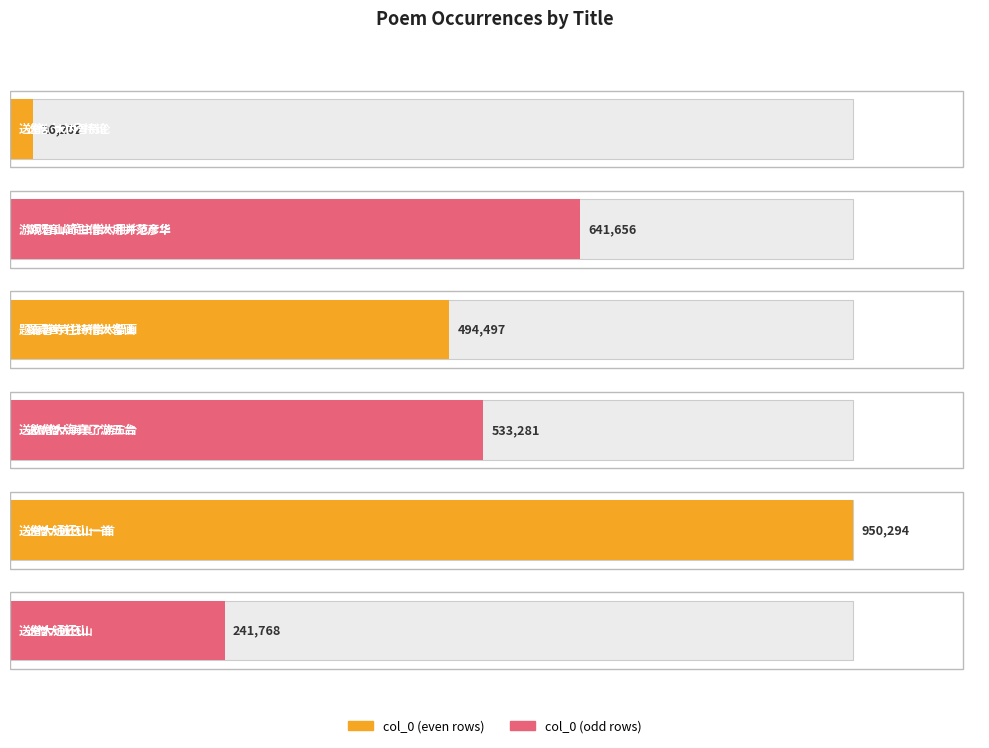

The chart shows a value of 119367 at 送僧大通还山. True or false?

False